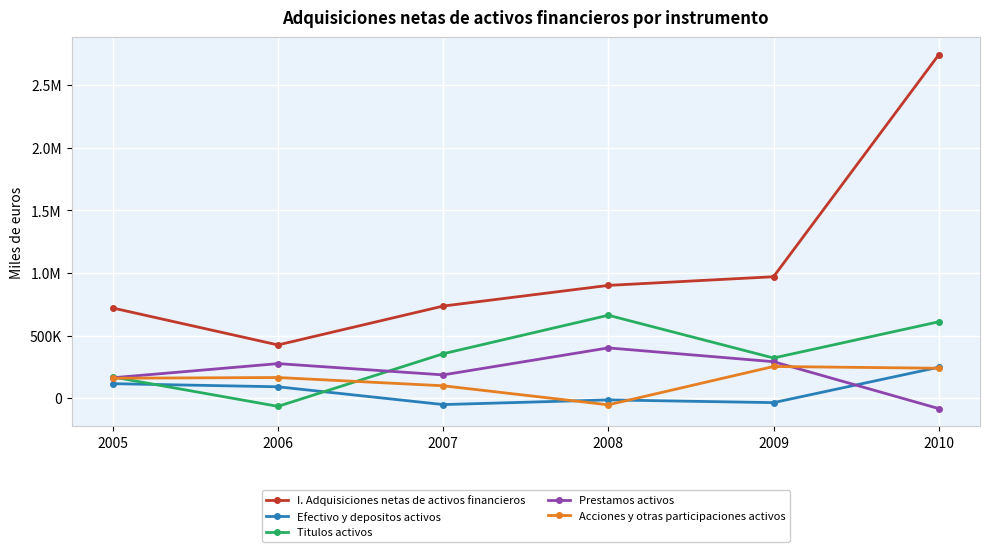

Does the chart have visible grid lines?

Yes